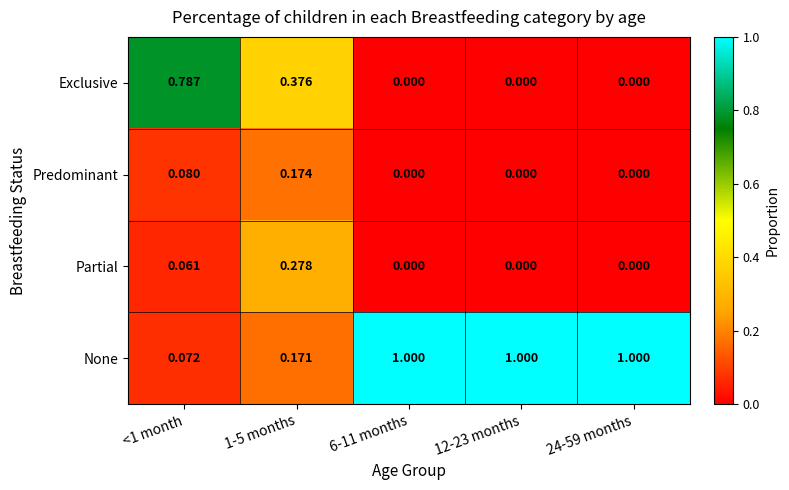

What is the total value across all series at <1 month?

1.0